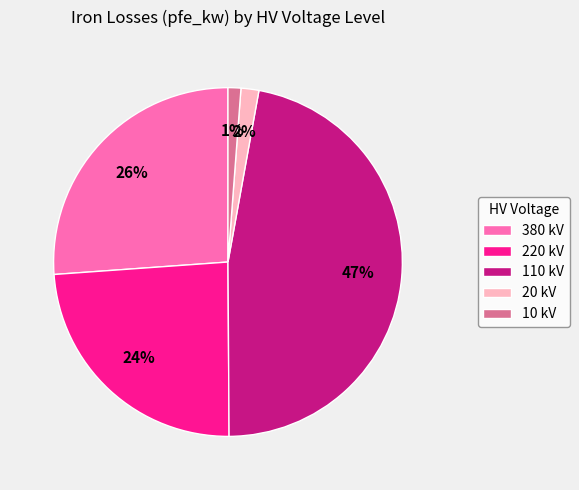

What is the largest slice in the pie chart?

110 kV